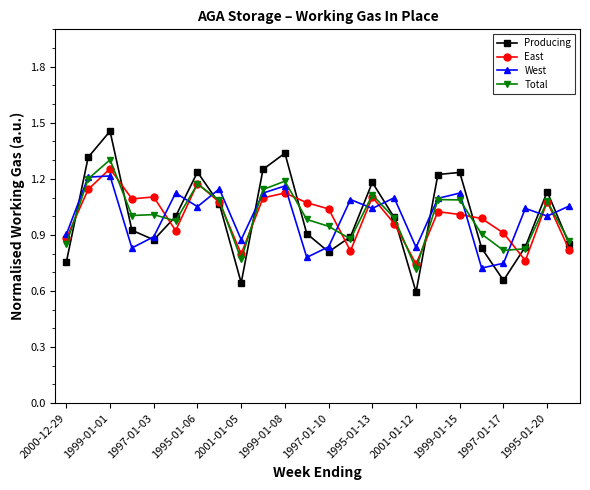

At how many categories does at least one series exceed 0?

24